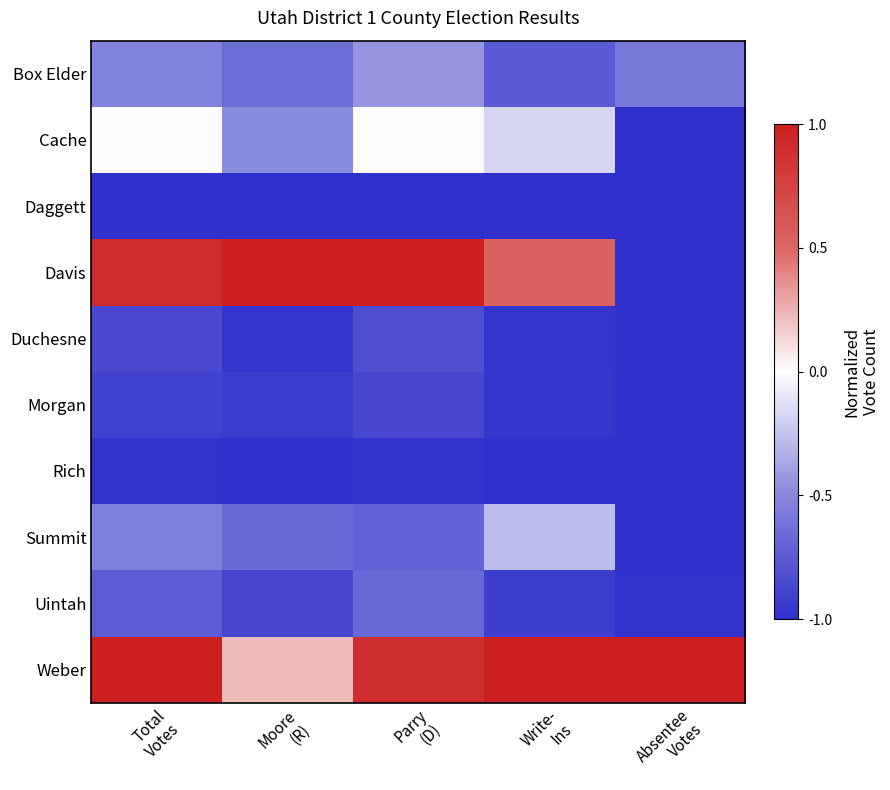

Reading left to right, what are all the values shown in this chart?

Box Elder: Total
Votes=-0.5	Moore
(R)=-0.7	Parry
(D)=-0.4	Write-
Ins=-0.8	Absentee
Votes=-0.6
Cache: Total
Votes=-0.0	Moore
(R)=-0.5	Parry
(D)=0.0	Write-
Ins=-0.2	Absentee
Votes=-1.0
Daggett: Total
Votes=-1.0	Moore
(R)=-1.0	Parry
(D)=-1.0	Write-
Ins=-1.0	Absentee
Votes=-1.0
Davis: Total
Votes=0.9	Moore
(R)=1.0	Parry
(D)=1.0	Write-
Ins=0.5	Absentee
Votes=-1.0
Duchesne: Total
Votes=-0.9	Moore
(R)=-1.0	Parry
(D)=-0.8	Write-
Ins=-1.0	Absentee
Votes=-1.0
Morgan: Total
Votes=-0.9	Moore
(R)=-0.9	Parry
(D)=-0.9	Write-
Ins=-1.0	Absentee
Votes=-1.0
Rich: Total
Votes=-1.0	Moore
(R)=-1.0	Parry
(D)=-1.0	Write-
Ins=-1.0	Absentee
Votes=-1.0
Summit: Total
Votes=-0.5	Moore
(R)=-0.7	Parry
(D)=-0.7	Write-
Ins=-0.3	Absentee
Votes=-1.0
Uintah: Total
Votes=-0.7	Moore
(R)=-0.9	Parry
(D)=-0.7	Write-
Ins=-0.9	Absentee
Votes=-1.0
Weber: Total
Votes=1.0	Moore
(R)=0.2	Parry
(D)=0.9	Write-
Ins=1.0	Absentee
Votes=1.0